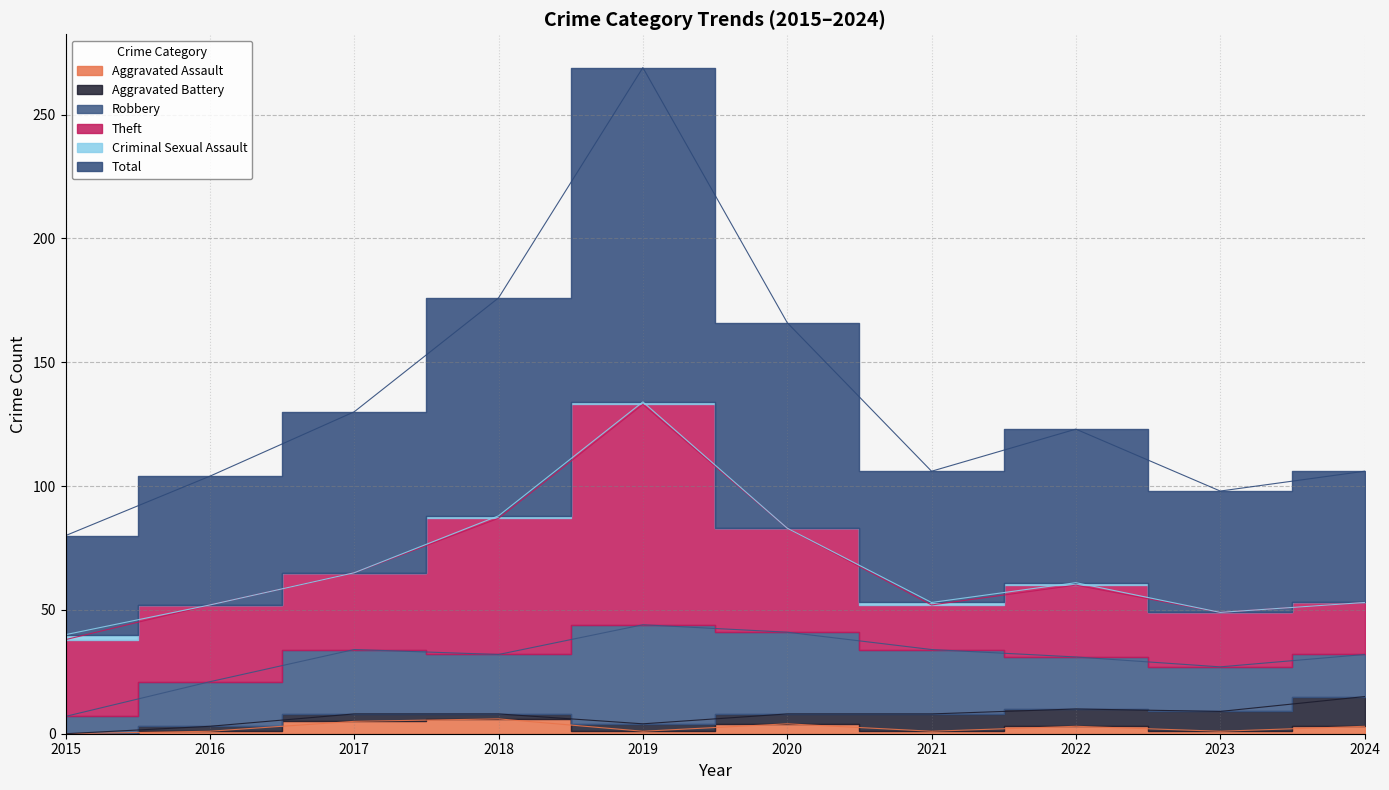

What are all the series names shown in the legend?

Aggravated Assault, Aggravated Battery, Robbery, Theft, Criminal Sexual Assault, Total